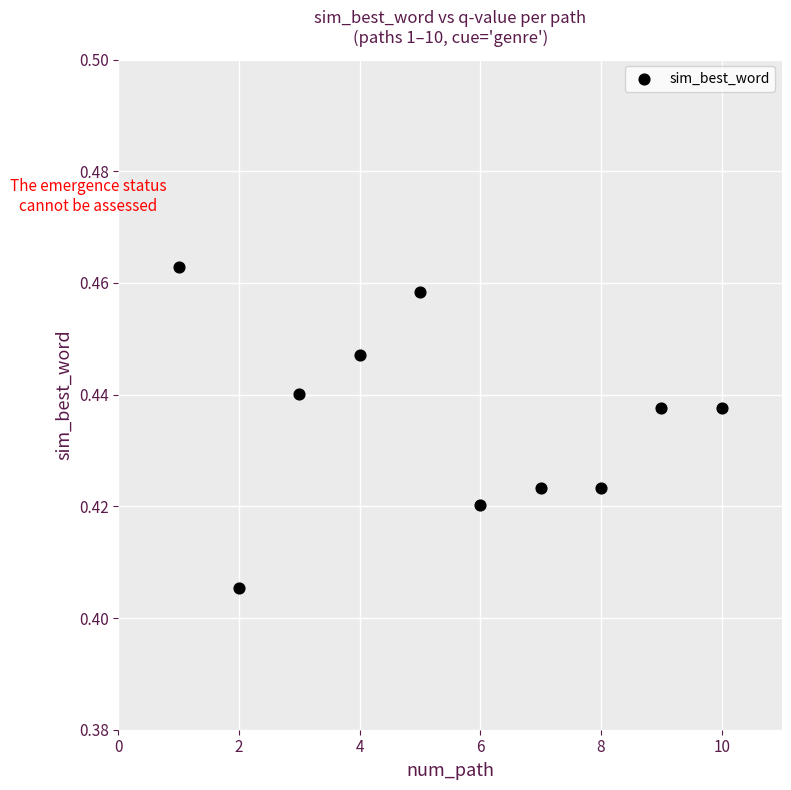

What is the range of X values (max minus min)?

9.0